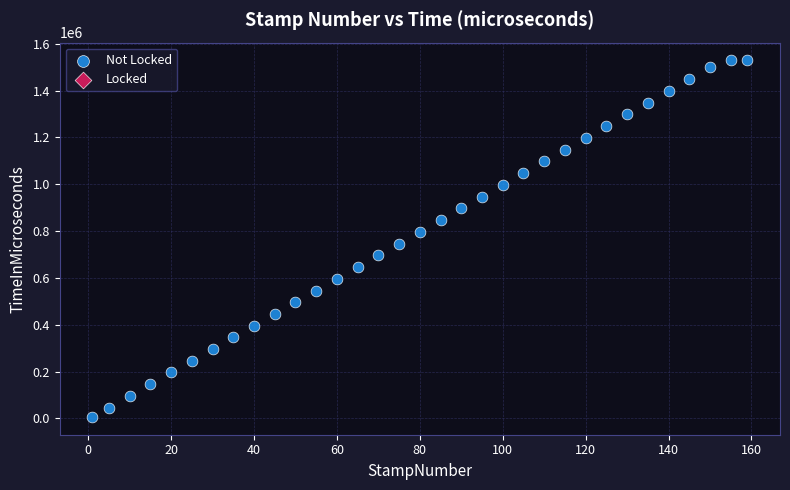

What is the range of Y values (max minus min)?

1522845